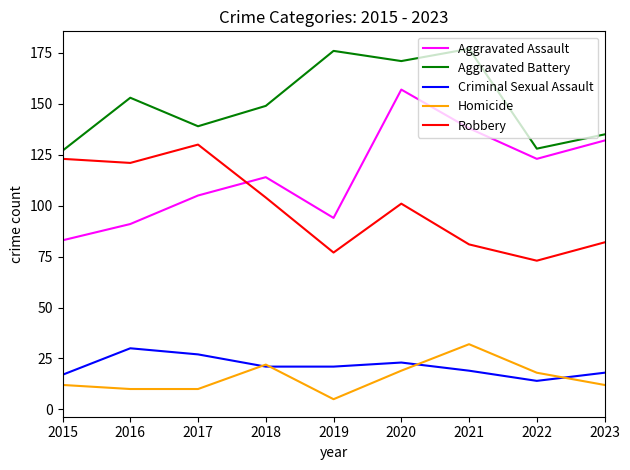

True or false: Criminal Sexual Assault and Robbery cross at least once.

False